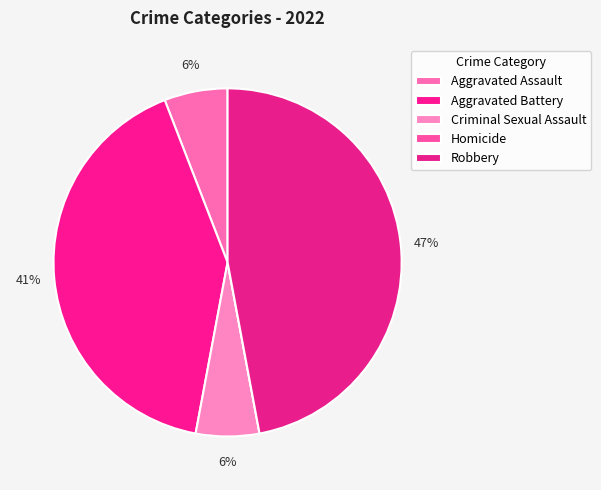

Rank the categories by value from highest to lowest.

Robbery, Aggravated Battery, Aggravated Assault, Criminal Sexual Assault, Homicide